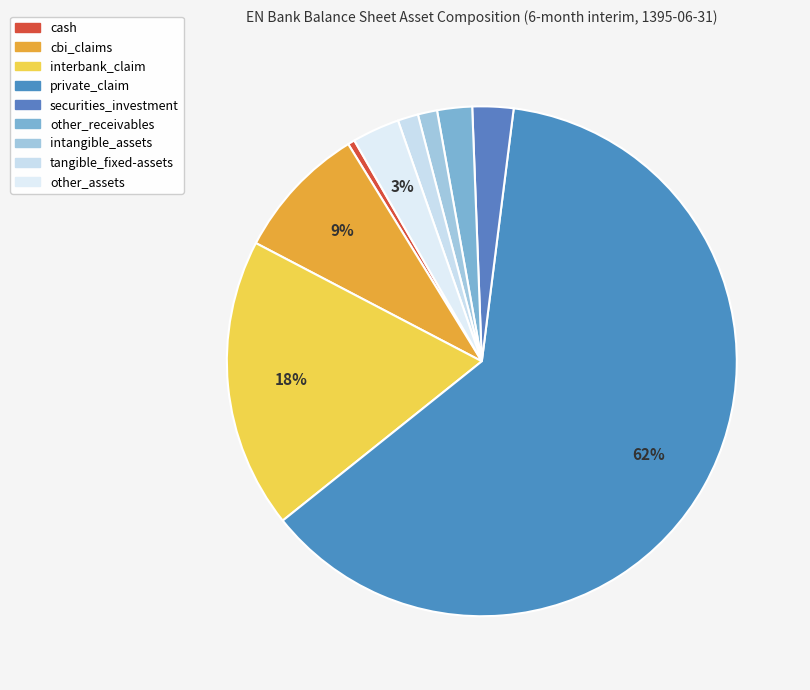

To the nearest percent, what is the difference between the largest and smallest slice percentages?

62%